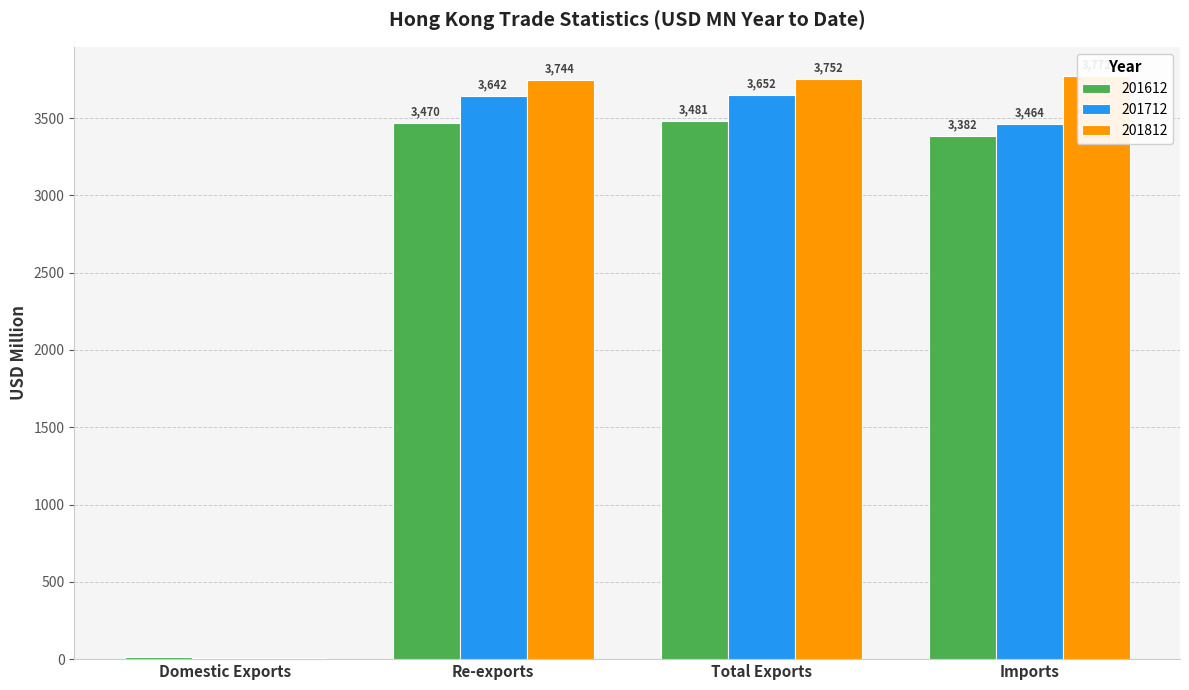

Which has a higher value, Imports or Re-exports?

Re-exports